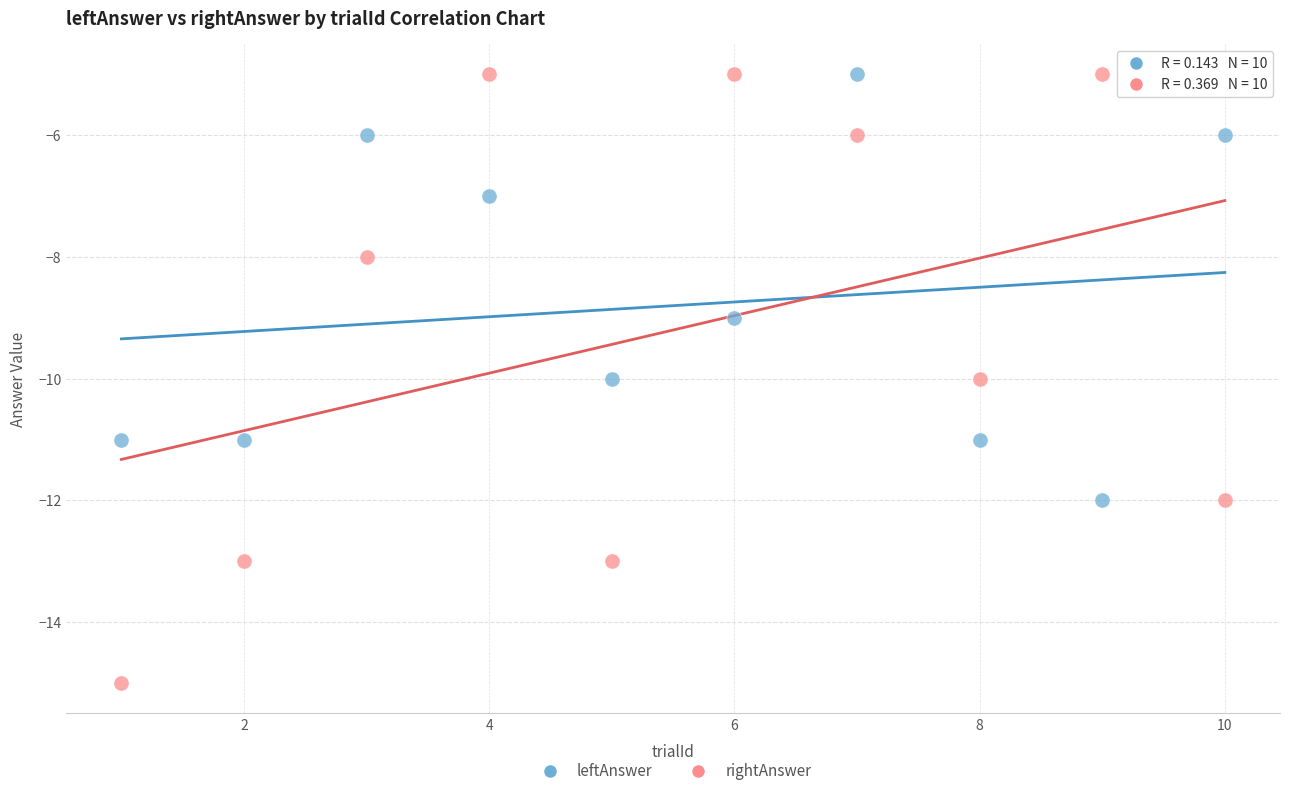

Which series has the widest spread of Y values?

rightAnswer